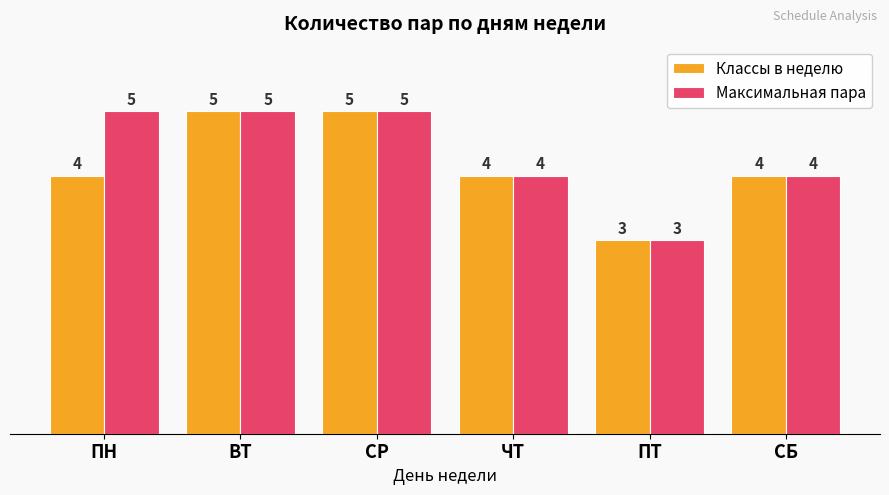

Count the Максимальная пара values in the range 4 to 5.

5